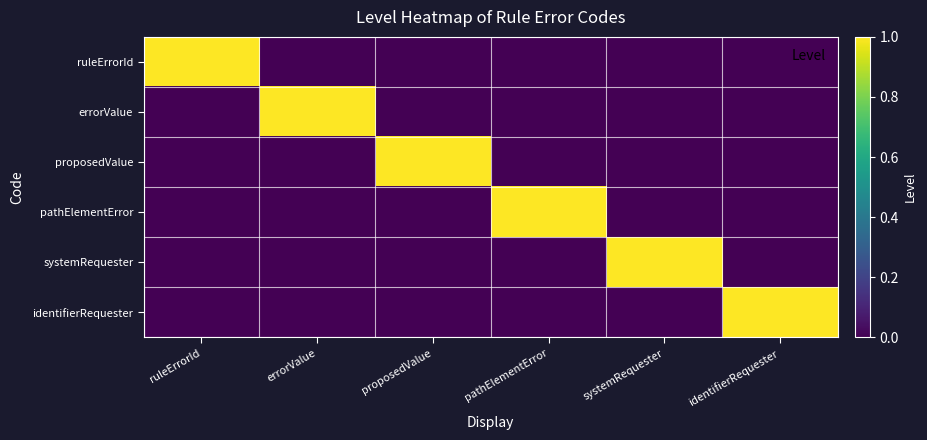

Reading right to left, what are all the values shown in this chart?

ruleErrorId: identifierRequester=0	systemRequester=0	pathElementError=0	proposedValue=0	errorValue=0	ruleErrorId=1
errorValue: identifierRequester=0	systemRequester=0	pathElementError=0	proposedValue=0	errorValue=1	ruleErrorId=0
proposedValue: identifierRequester=0	systemRequester=0	pathElementError=0	proposedValue=1	errorValue=0	ruleErrorId=0
pathElementError: identifierRequester=0	systemRequester=0	pathElementError=1	proposedValue=0	errorValue=0	ruleErrorId=0
systemRequester: identifierRequester=0	systemRequester=1	pathElementError=0	proposedValue=0	errorValue=0	ruleErrorId=0
identifierRequester: identifierRequester=1	systemRequester=0	pathElementError=0	proposedValue=0	errorValue=0	ruleErrorId=0